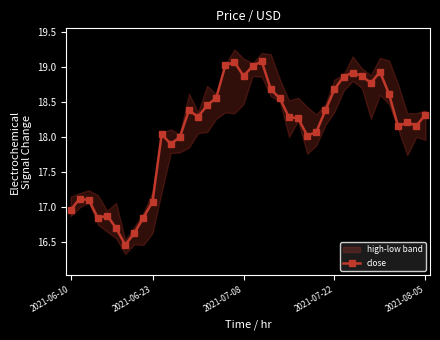

What is the highest value of the close series?

19.1